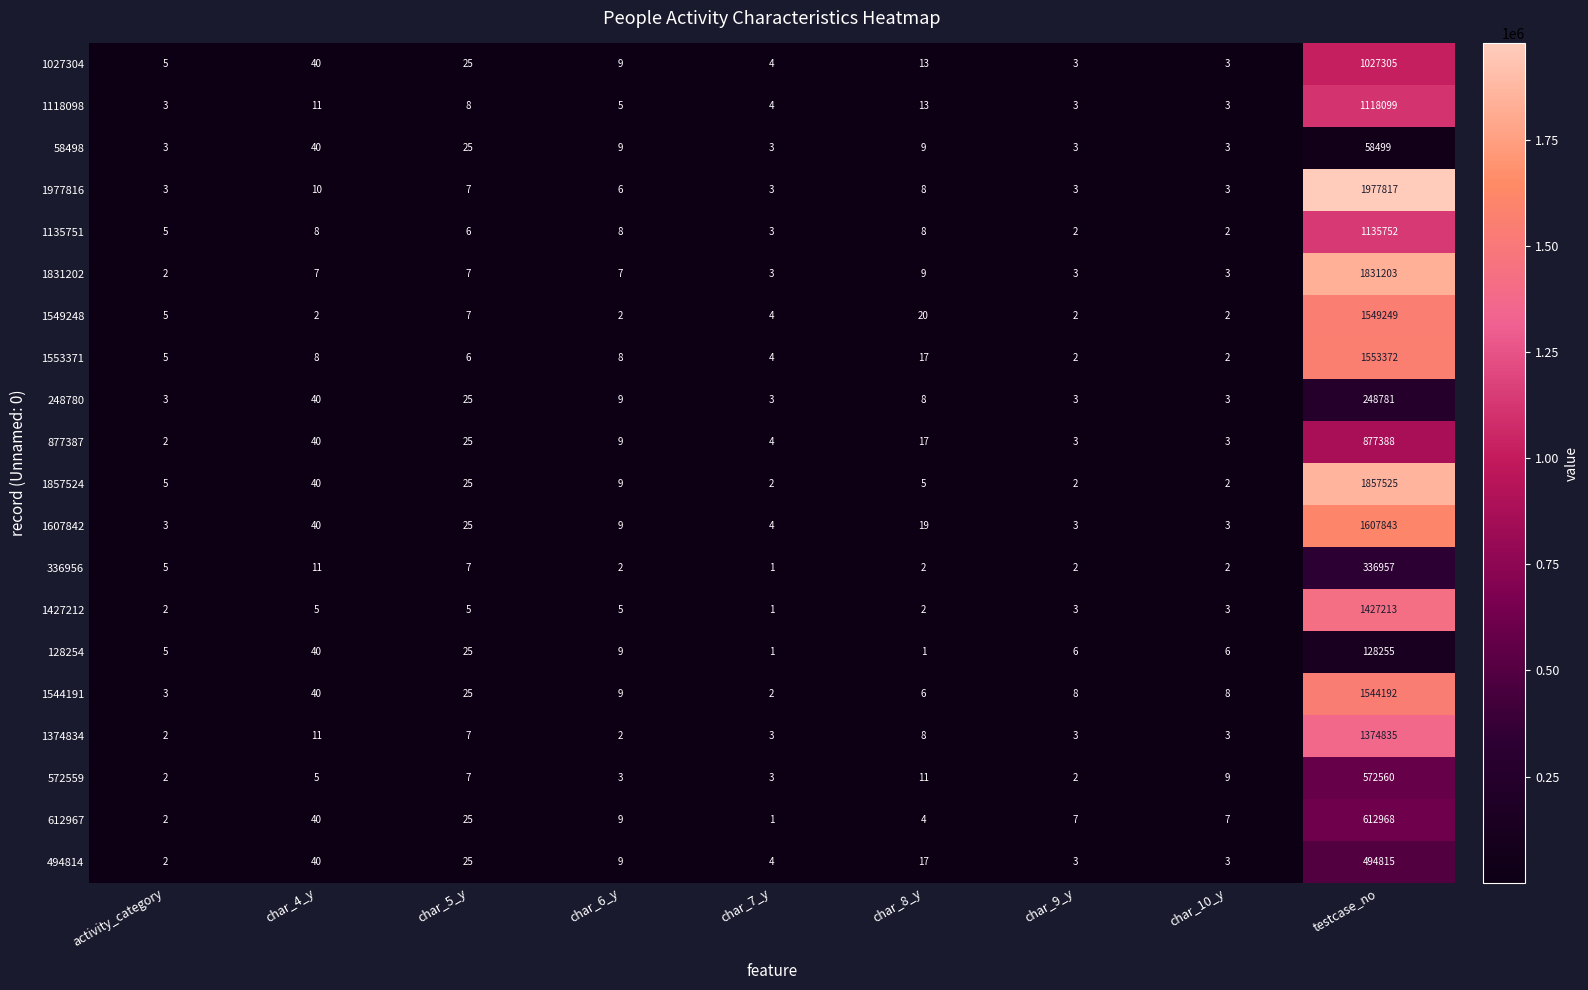

At which label does 1549248 first exceed 4?

activity_category